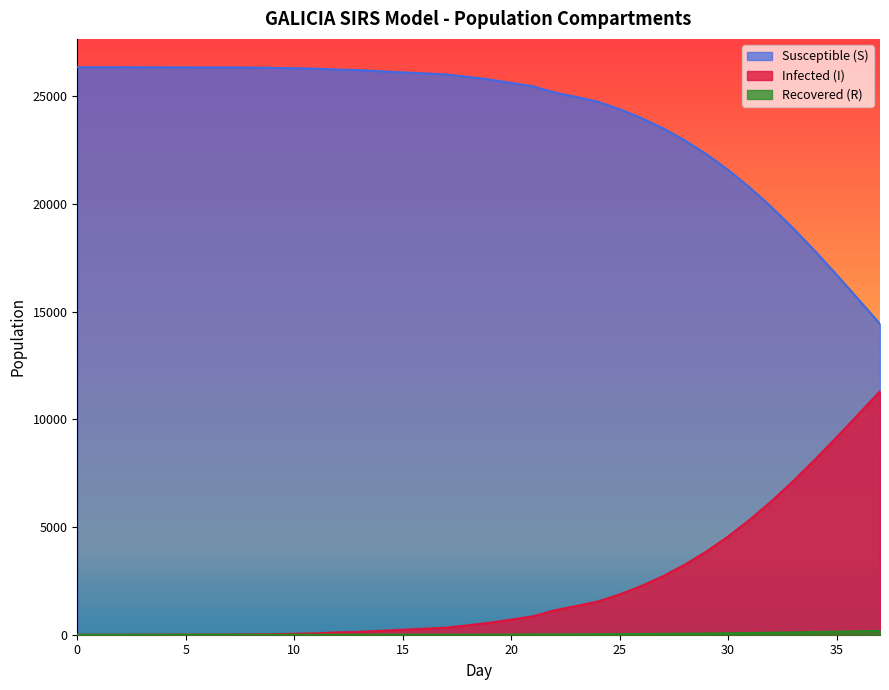

What is the difference between the Infected (I) values at 12 and 13?

22